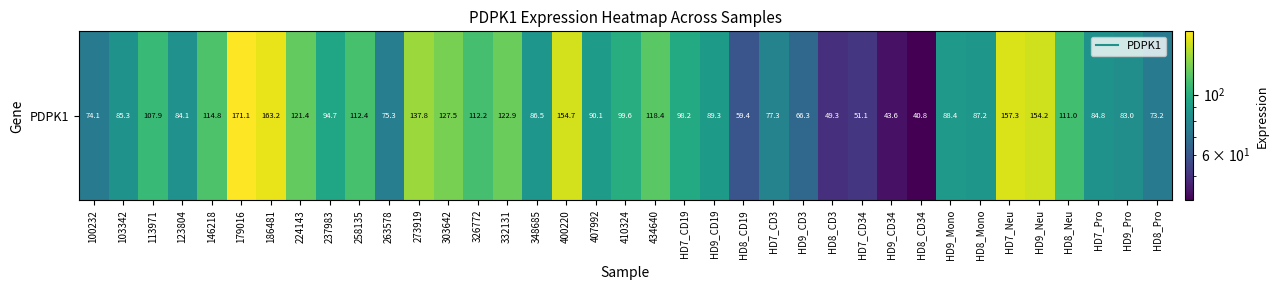

The value at HD8_Mono is 40.2. True or false?

False